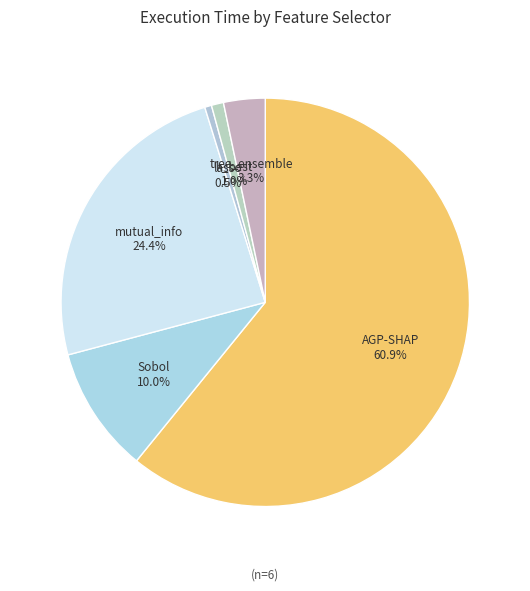

How many slices are in this pie chart?

6